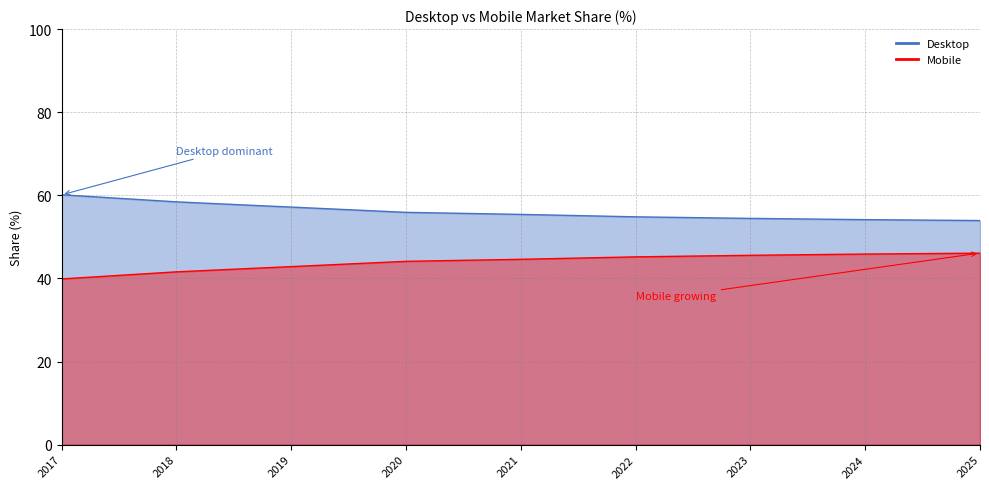

Reading right to left, what are all the values shown in this chart?

Desktop line: 2025=53.9	2024=54.1	2023=54.4	2022=54.8	2021=55.4	2020=55.9	2019=57.2	2018=58.4	2017=60.1
Mobile line: 2025=46.1	2024=45.9	2023=45.6	2022=45.2	2021=44.6	2020=44.1	2019=42.8	2018=41.6	2017=39.9